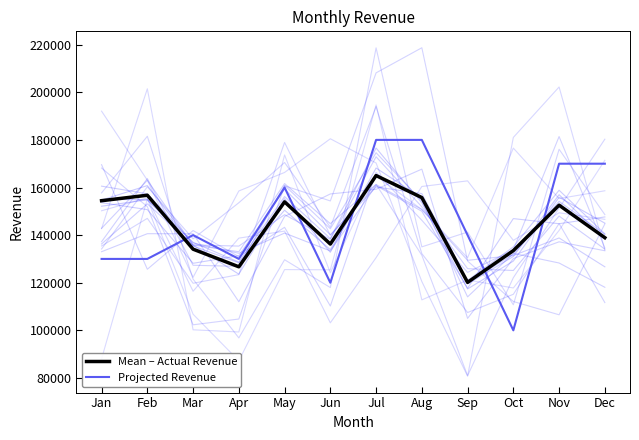

What is the value of the Mean – Actual Revenue point at the 9th from the left?

120152